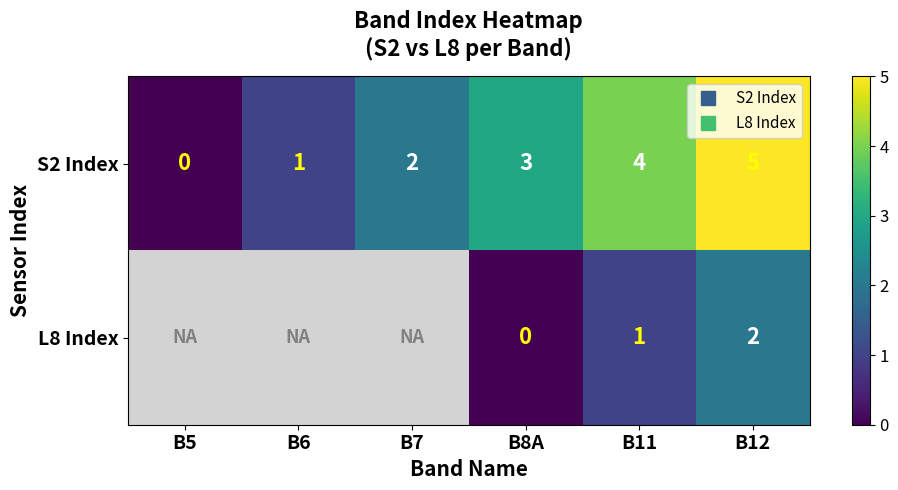

How many data points in S2 Index are above 3?

2